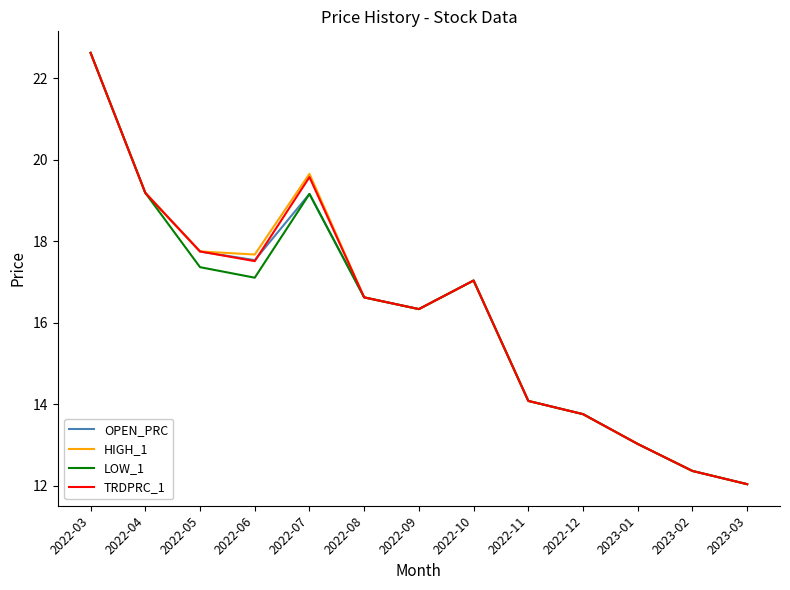

Is this an area chart (filled region under the line)?

No